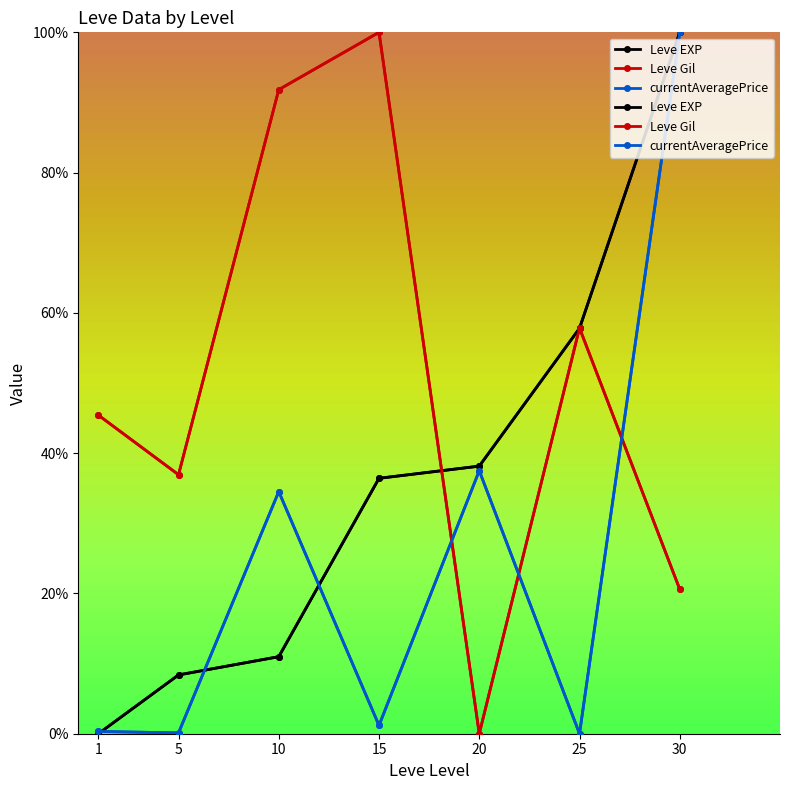

Which series has the largest total across all categories?

Leve Gil